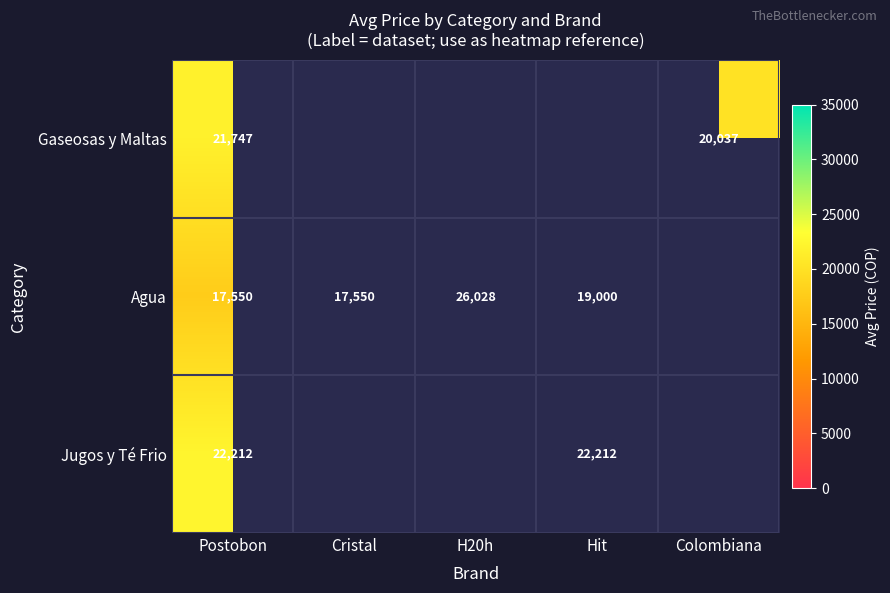

At Postobon, list the series in order from largest to smallest.

Jugos y Té Frio, Gaseosas y Maltas, Agua